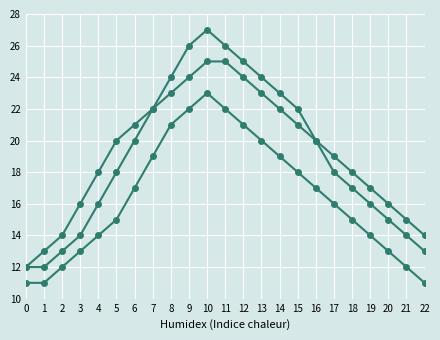

The value of Series C at 12 is 37. True or false?

False